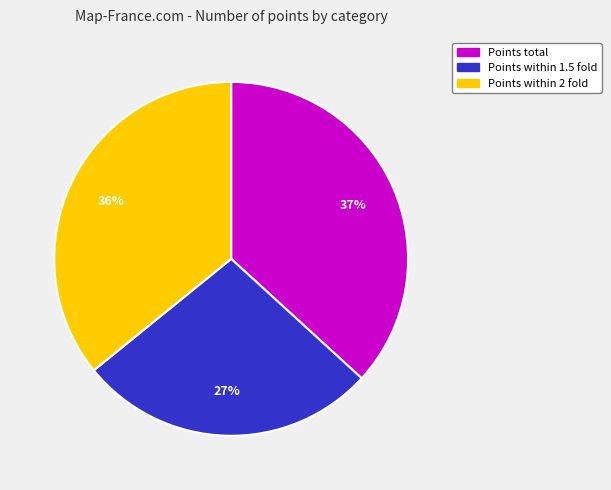

Is it true that Points within 2 fold is 26% of the pie?

False